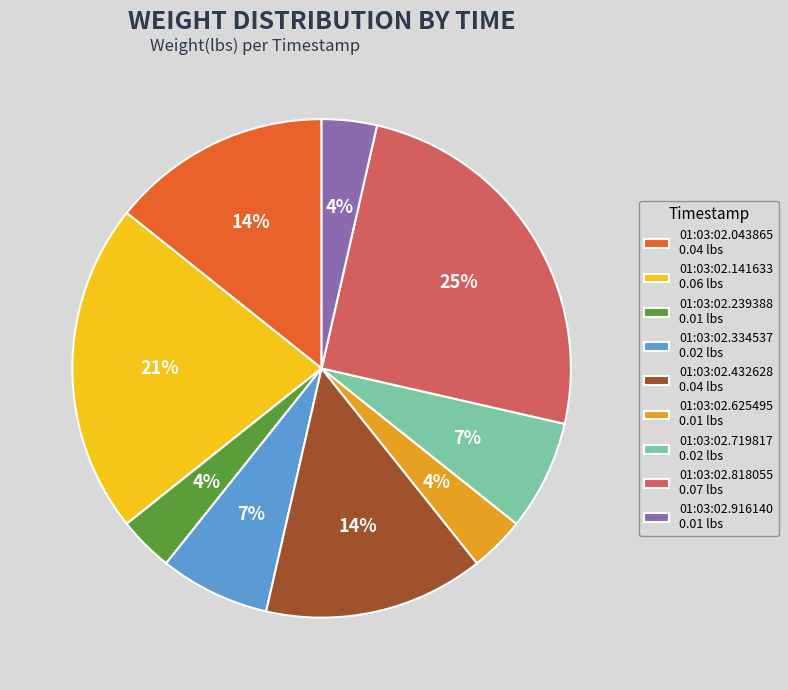

Between 01:03:02.141633 and 01:03:02.334537, which is larger?

01:03:02.141633